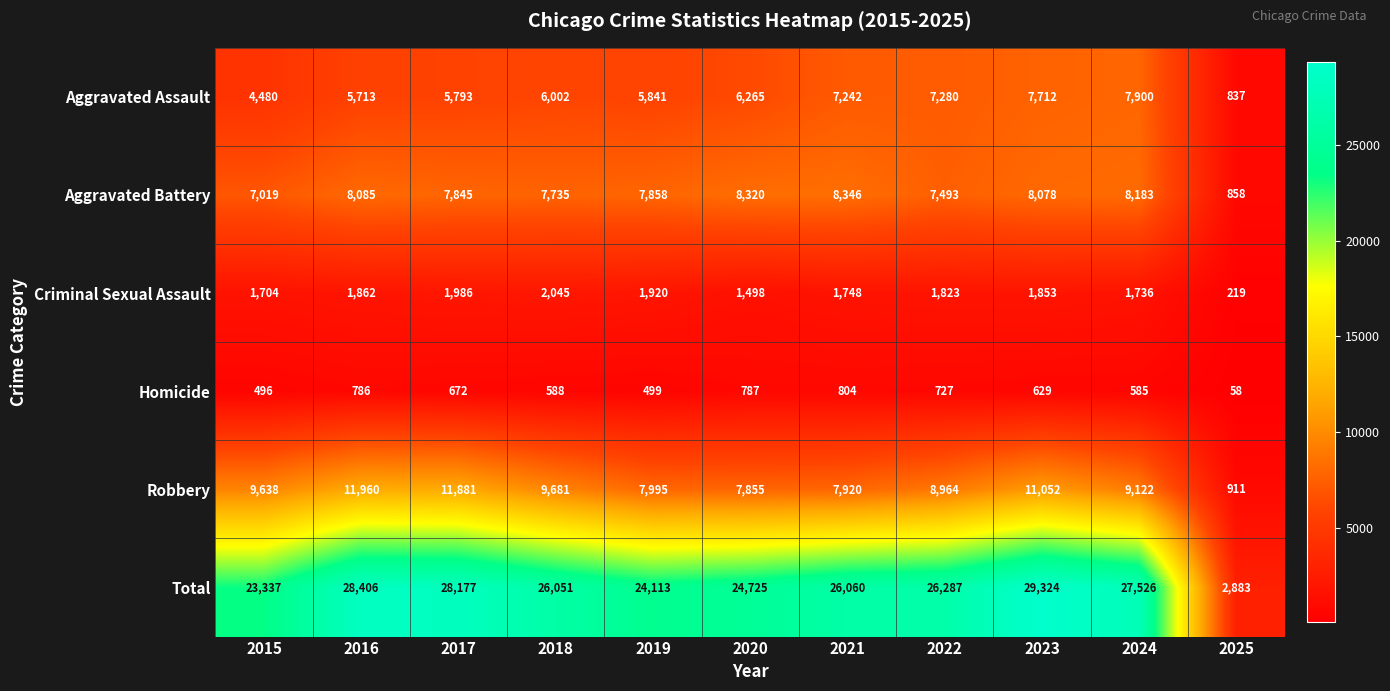

At how many categories does at least one series exceed 19950?

10